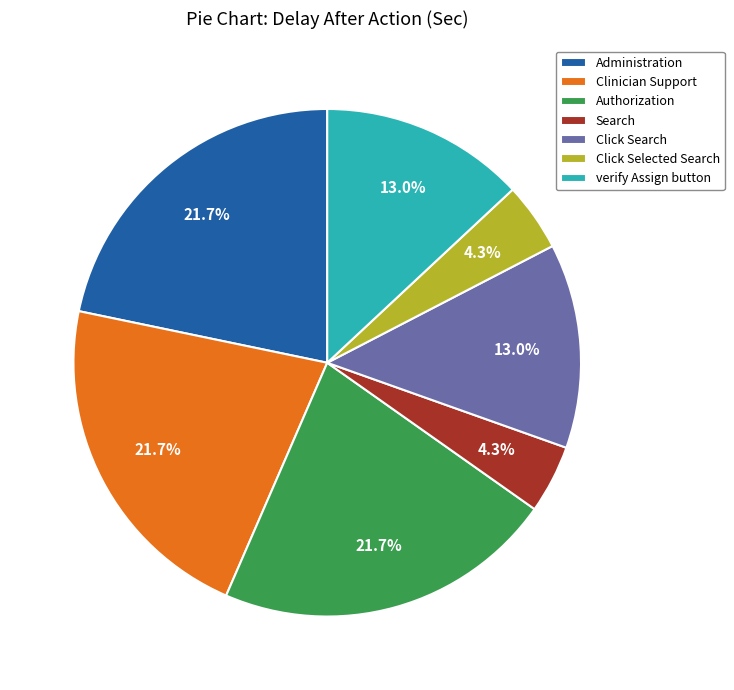

To the nearest percent, what percentage of the pie is Search?

4%